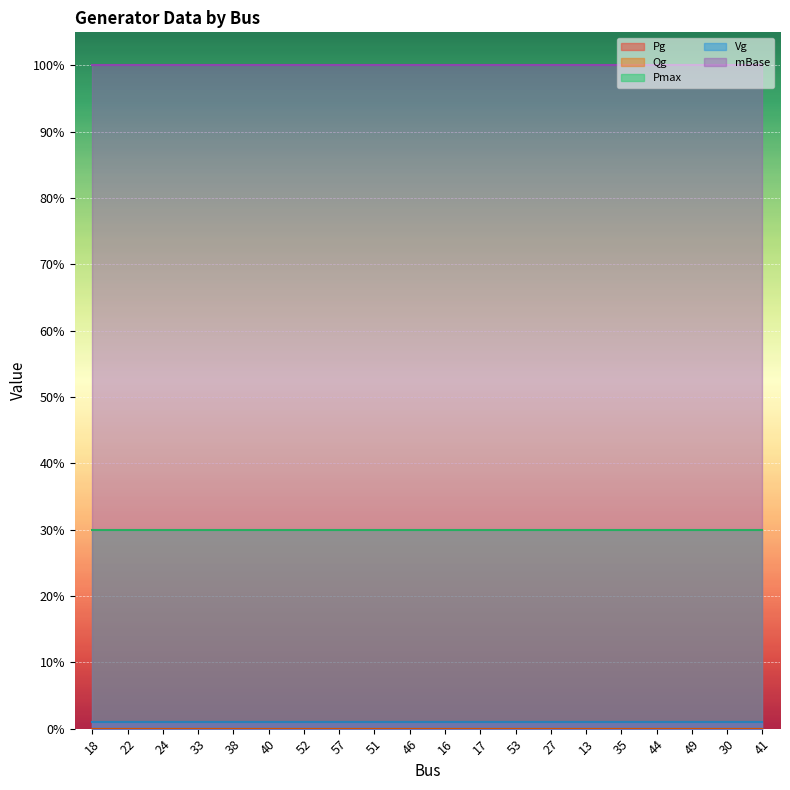

List the labels in order of Qg value, largest first.

18, 22, 24, 33, 38, 40, 52, 57, 51, 46, 16, 17, 53, 27, 13, 35, 44, 49, 30, 41